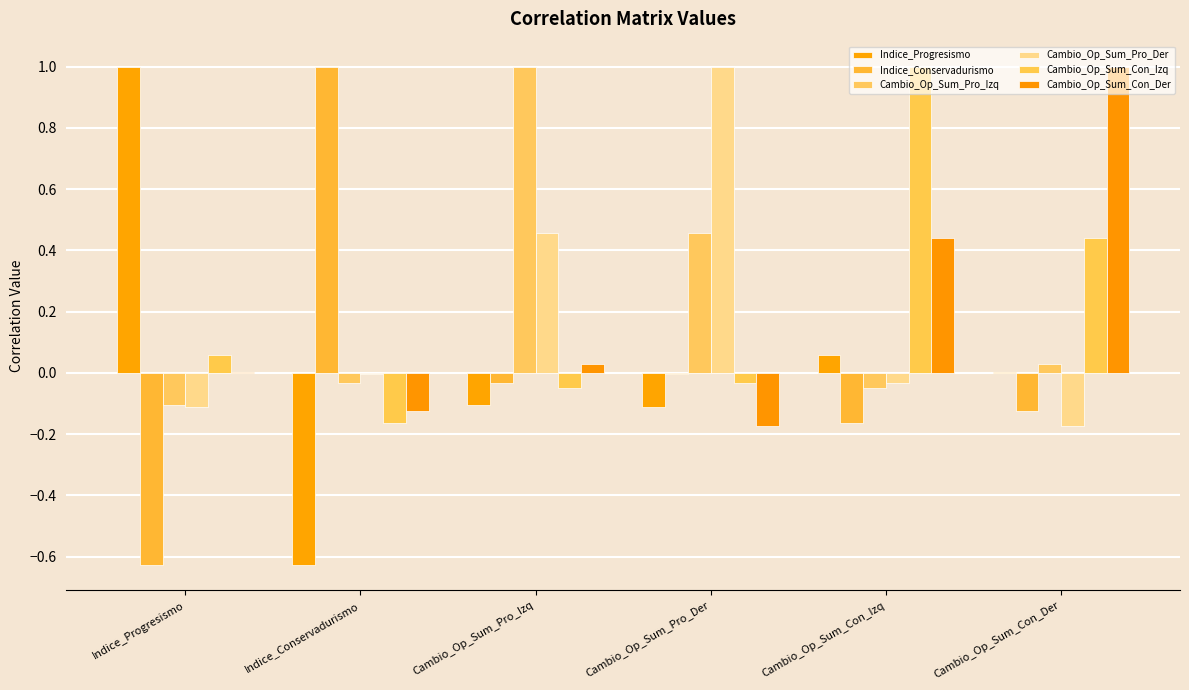

What is the total value across all series at Cambio_Op_Sum_Con_Der?

1.2